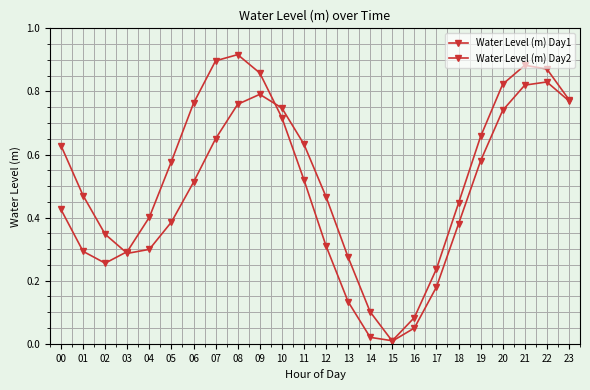

Is the value of Water Level (m) Day2 at 12 greater than the value of Water Level (m) Day1 at 19?

No